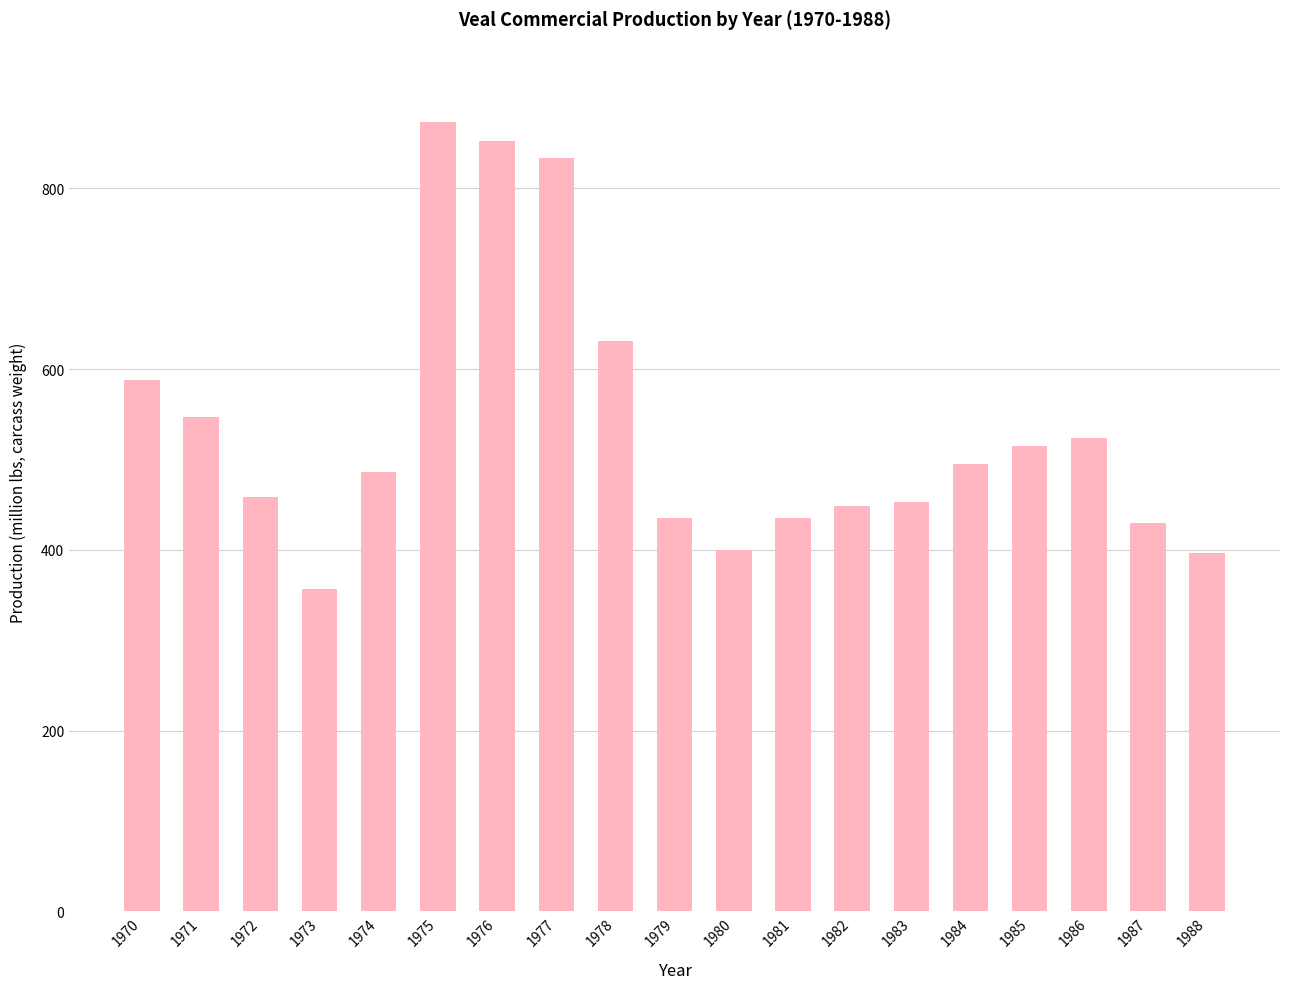

What is the value of the 15th bar from the left?

495